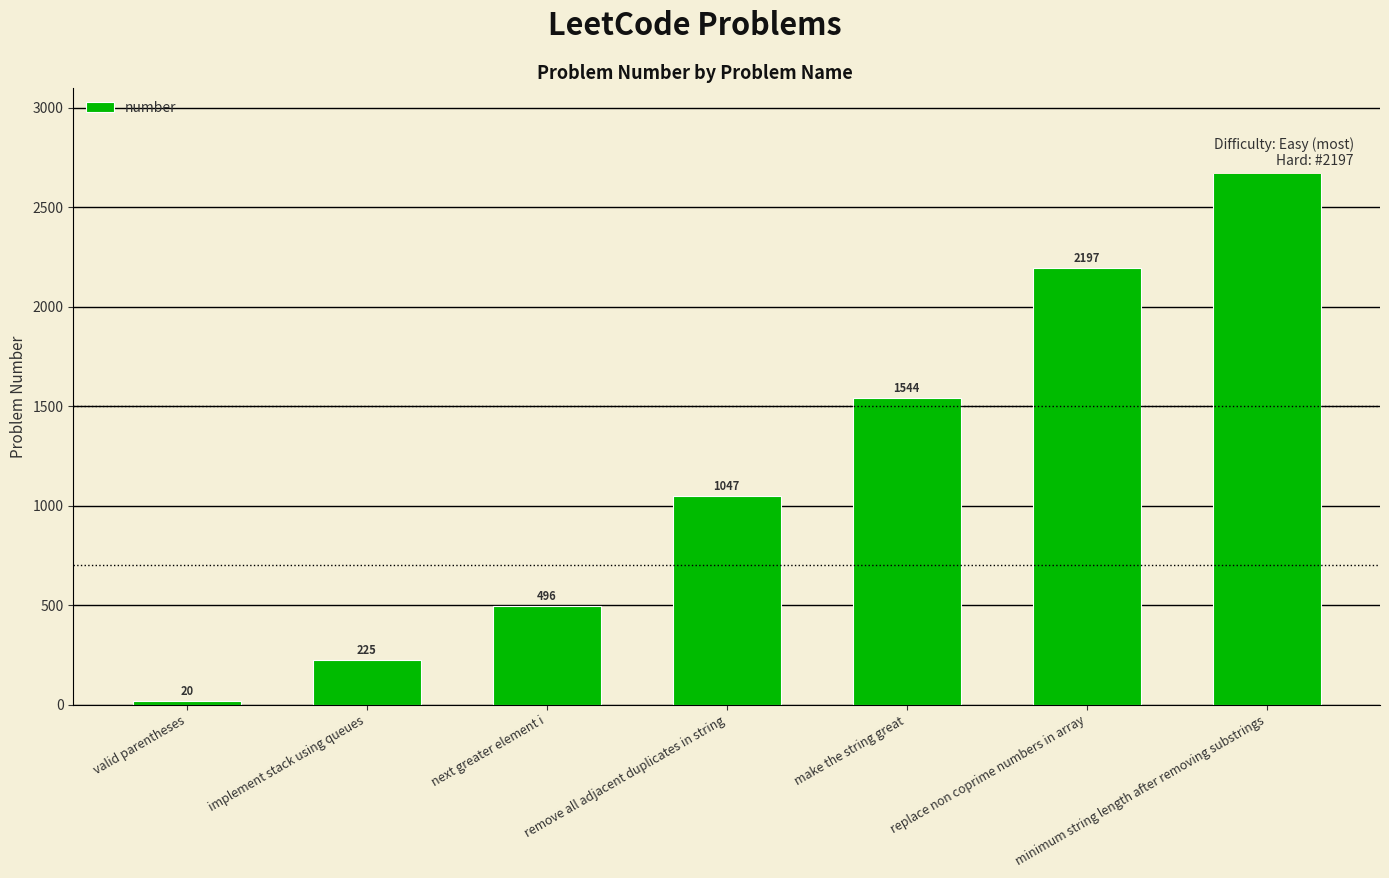

Reading left to right, what are all the values shown in this chart?

20	225	496	1047	1544	2197	2696